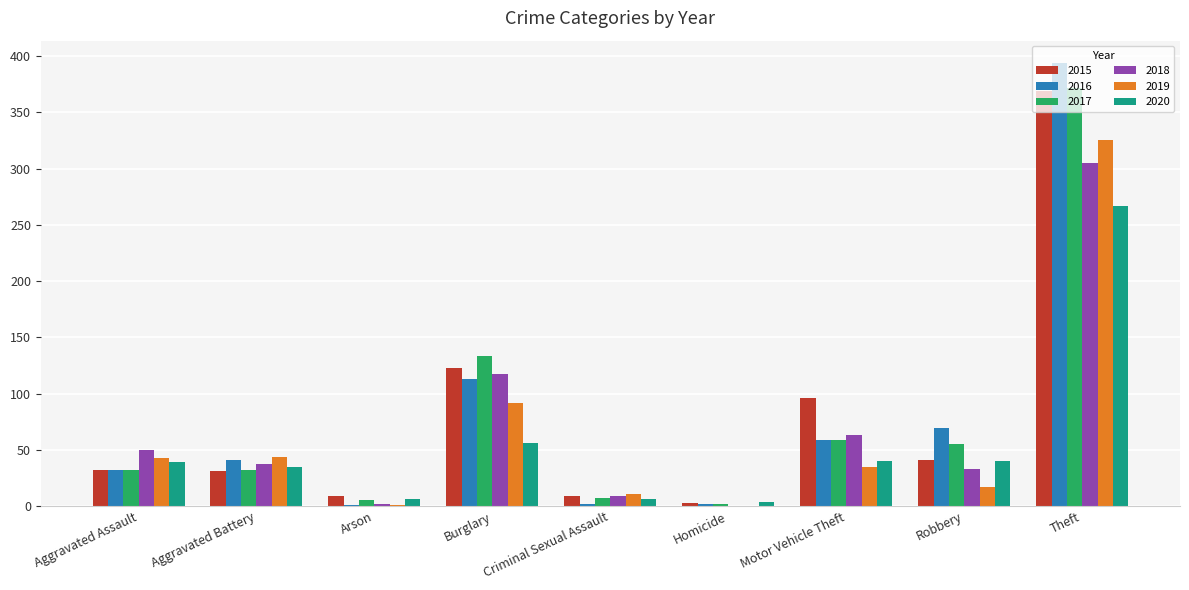

What is the greatest value displayed?

394